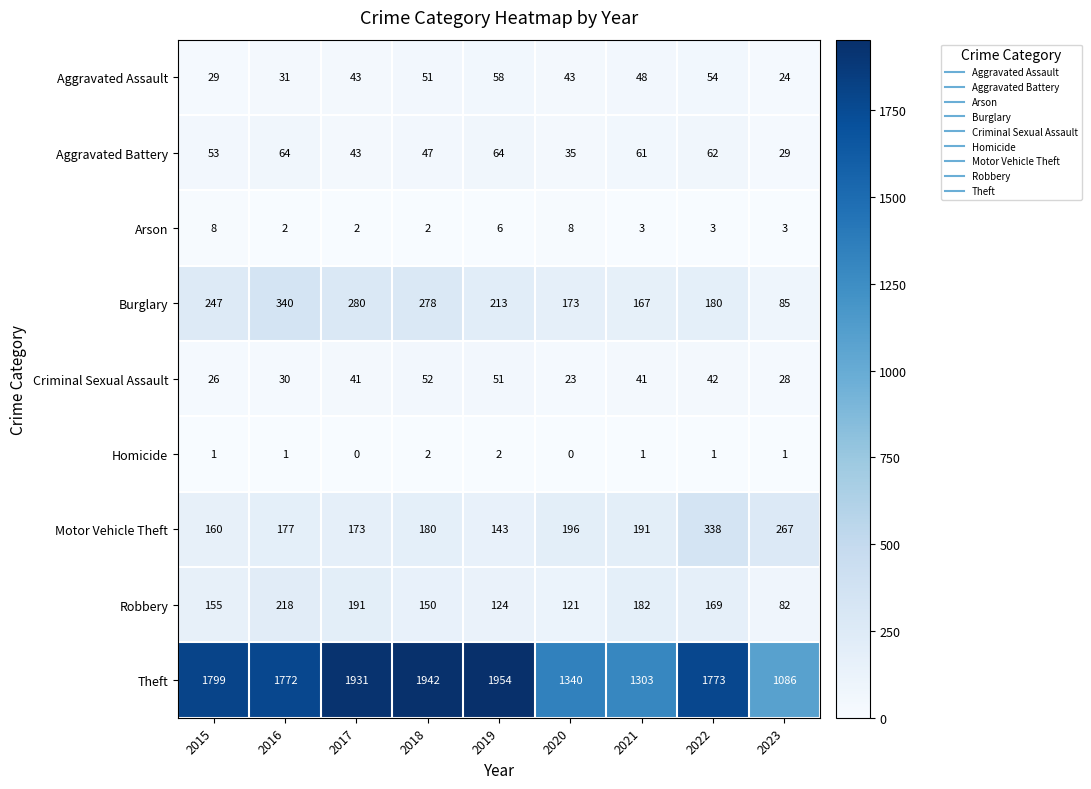

List the series in order of their peak value, highest first.

Theft, Burglary, Motor Vehicle Theft, Robbery, Aggravated Battery, Aggravated Assault, Criminal Sexual Assault, Arson, Homicide